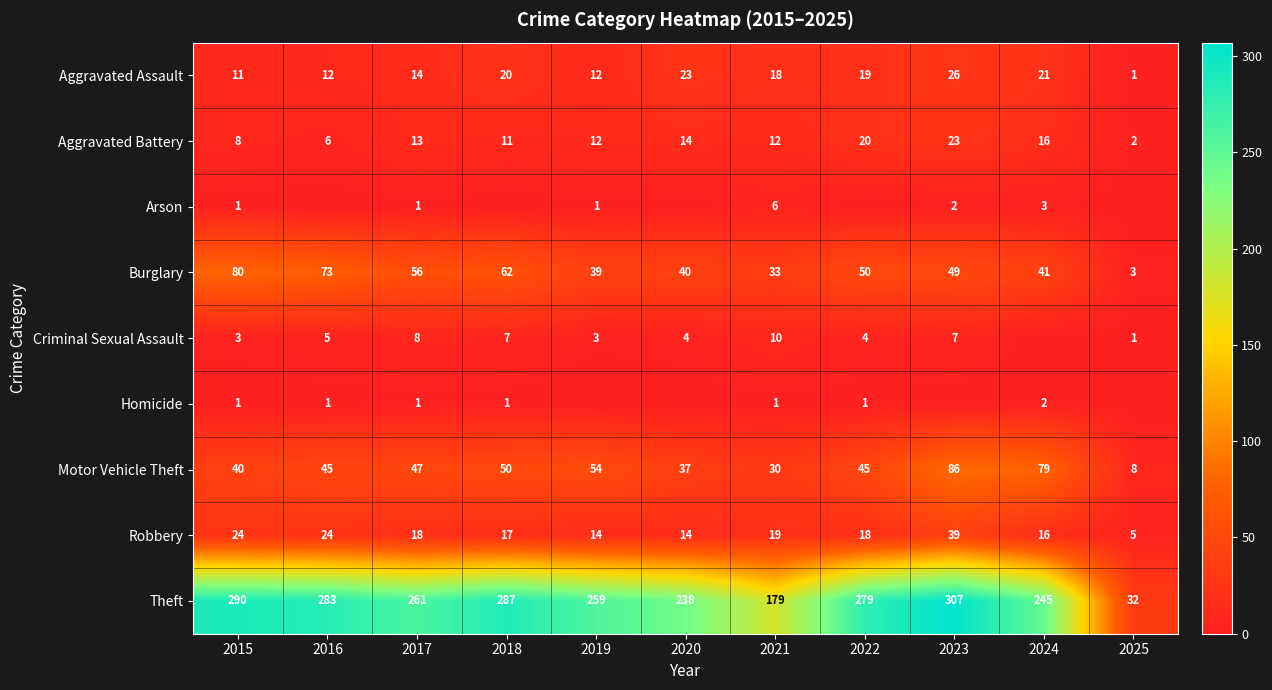

What is the average value of the Burglary series?

48